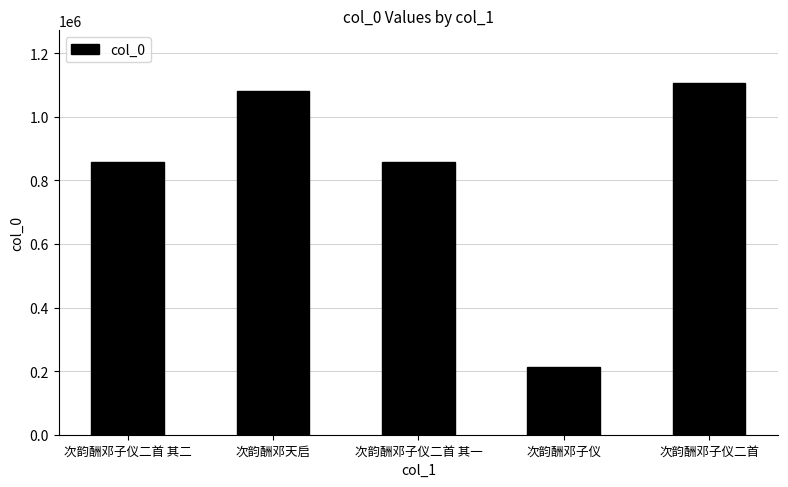

Is it true that the value at 次韵酬邓子仪 is 213824?

True